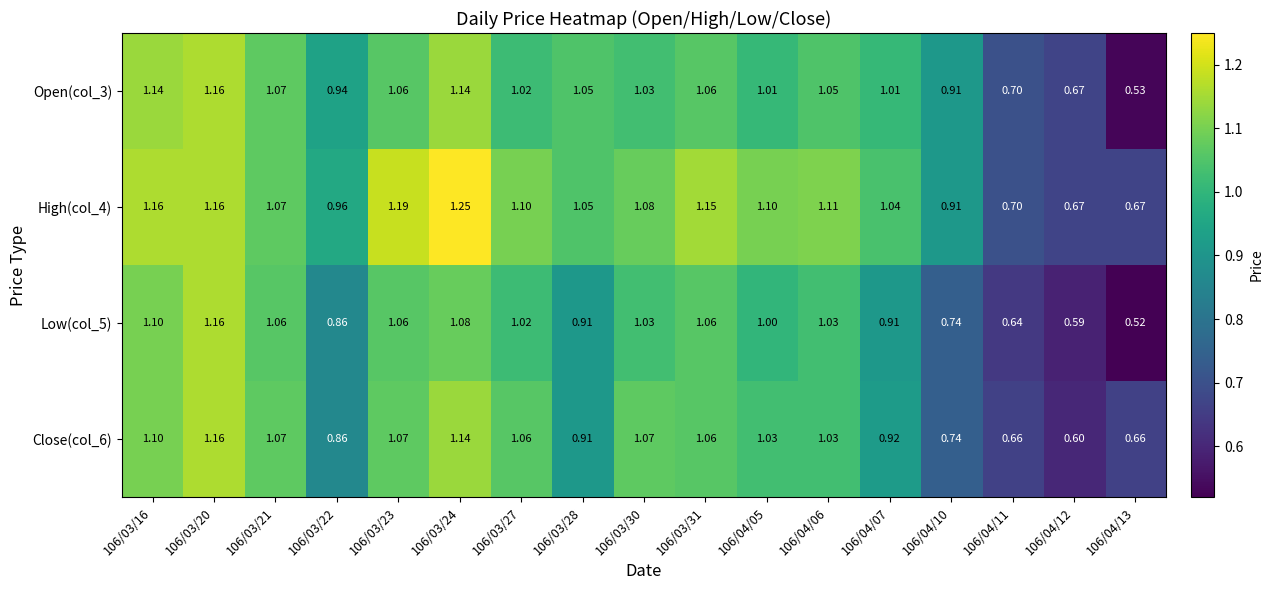

Which series has the largest total across all categories?

High(col_4)